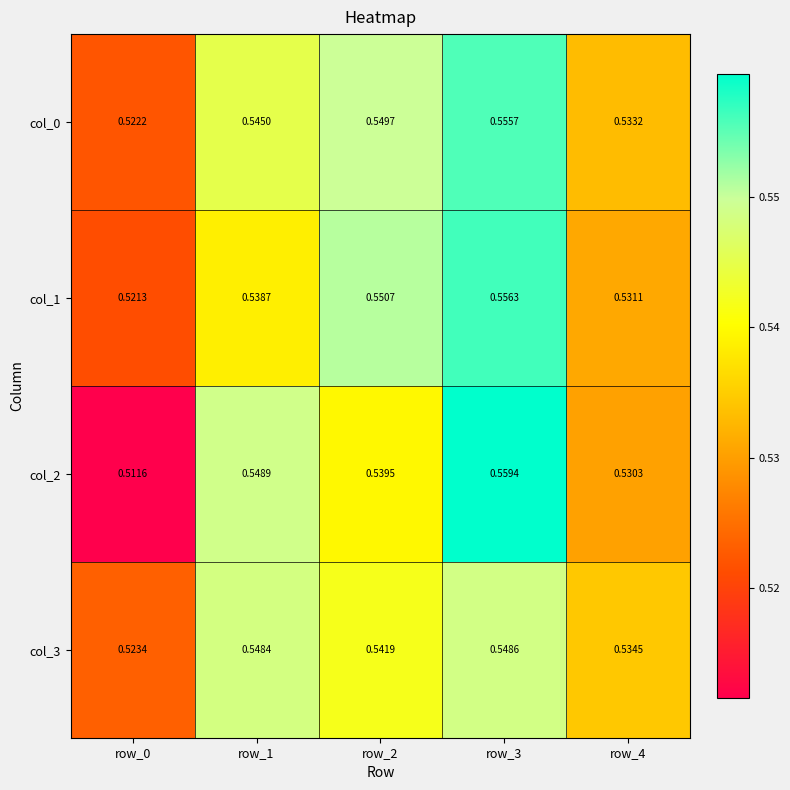

At how many categories does at least one series exceed 0?

5